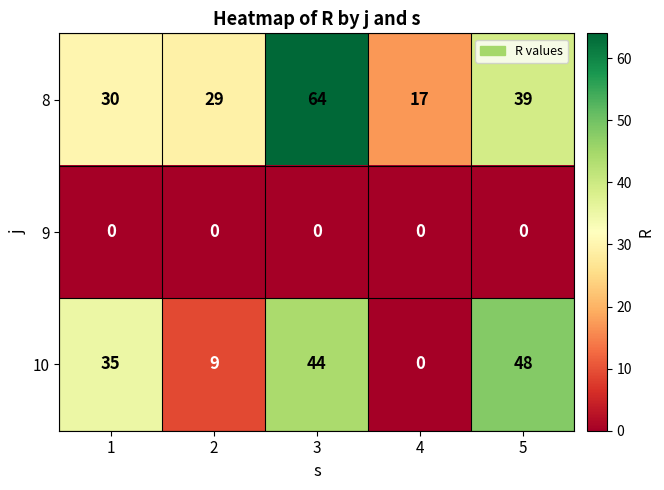

Between 2 and 5, which series saw the biggest shift?

10